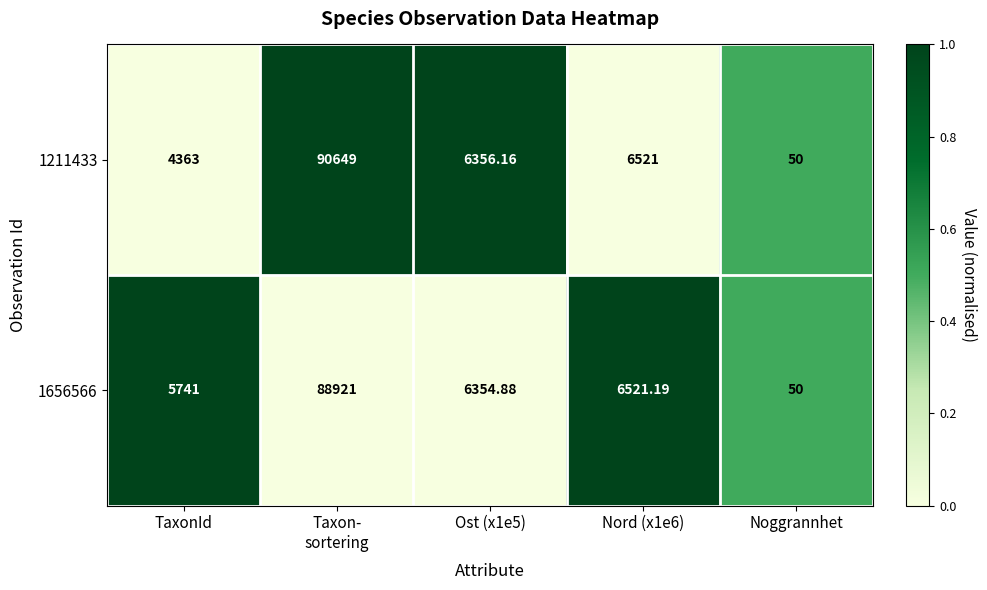

Is the value of 1656566 at TaxonId greater than the value of 1211433 at Ost (x1e5)?

No